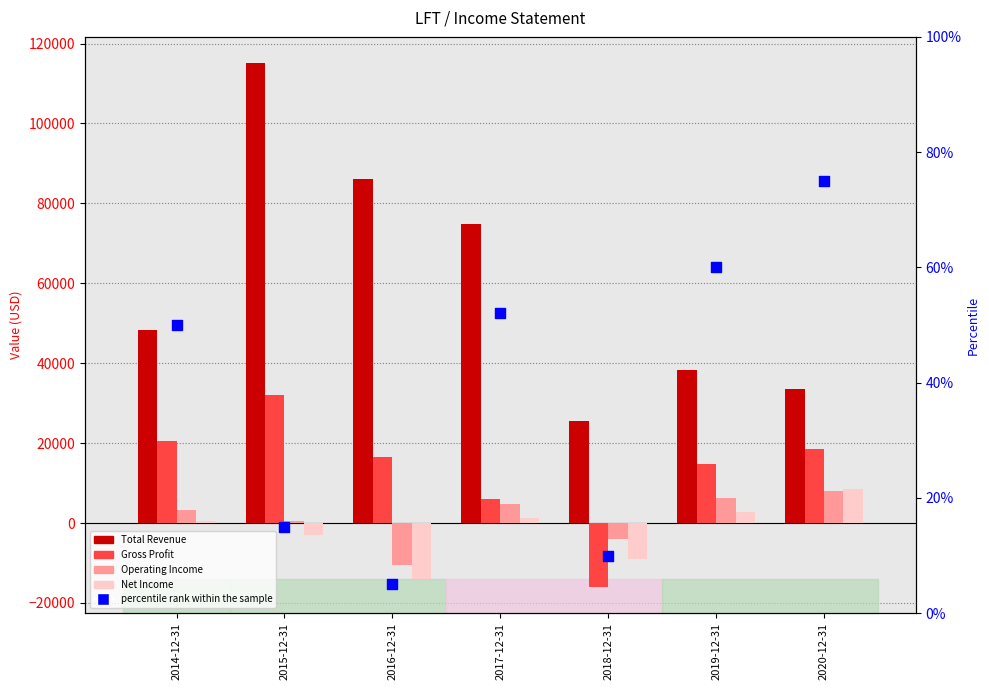

At which category is the sum across all series the highest?

2015-12-31